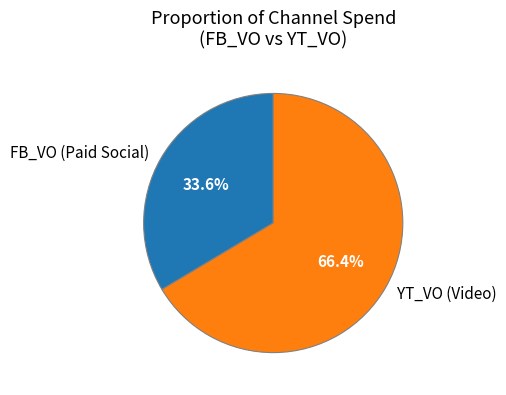

Which slice is the smallest?

FB_VO (Paid Social)